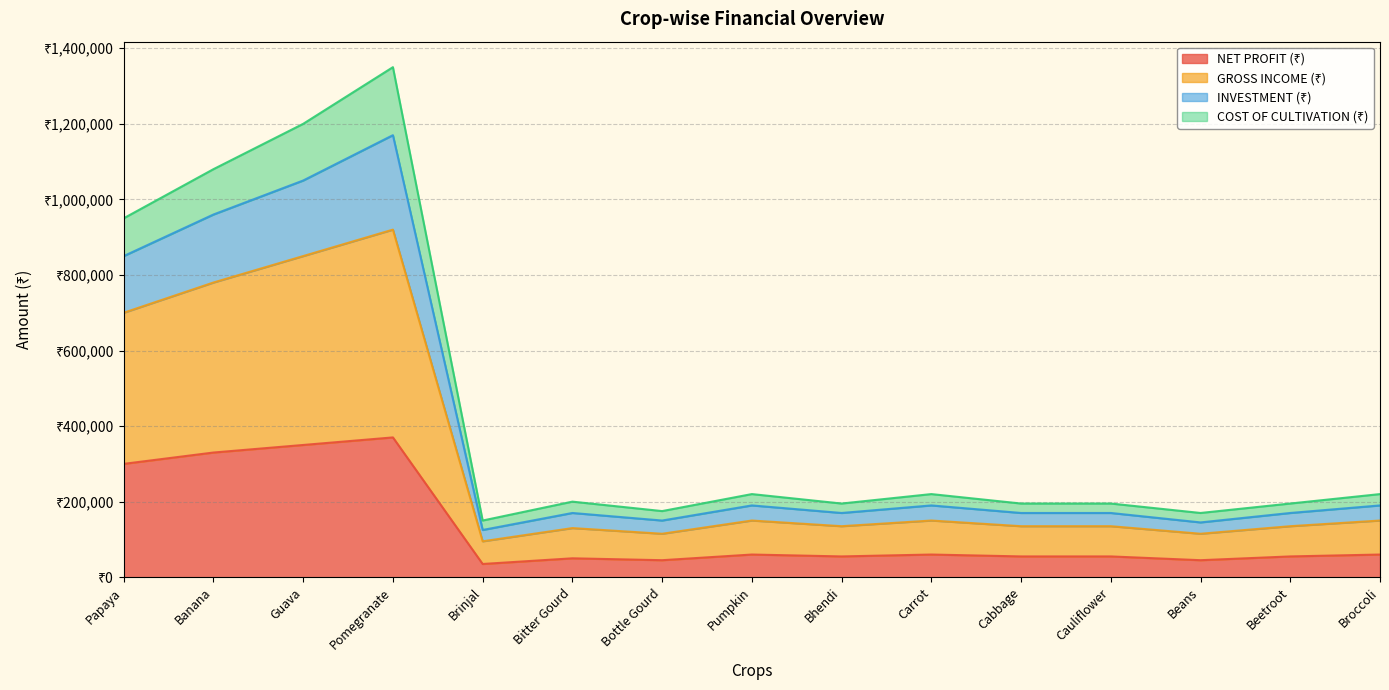

What is the greatest value displayed?

1350000